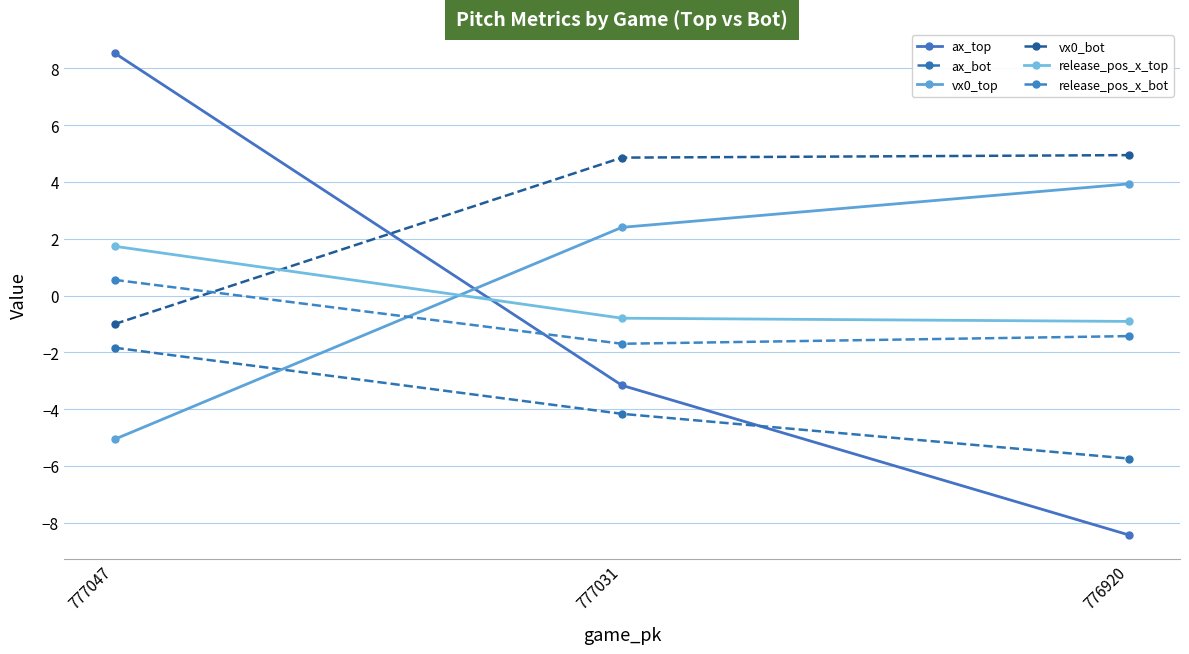

What are all the series names shown in the legend?

ax_top, ax_bot, vx0_top, vx0_bot, release_pos_x_top, release_pos_x_bot